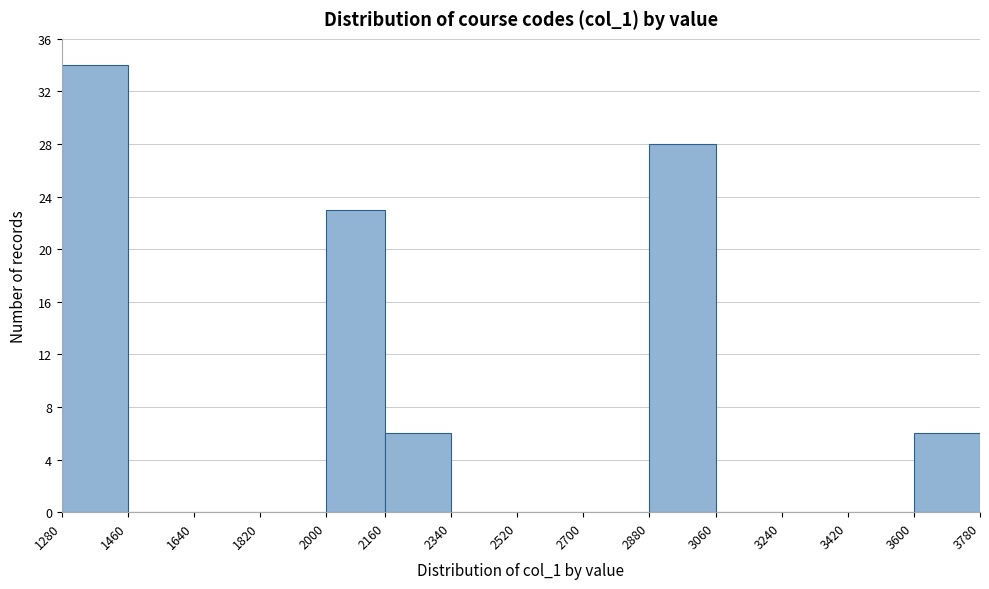

Reading left to right, transcribe this chart: for each bar, give the range it covers on the x-axis and its height. The values are not printed on the chart, so give them approximately, as read against the axis.

1280 to 1460: 34
1460 to 1640: 0
1640 to 1820: 0
1820 to 2000: 0
2000 to 2160: 23
2160 to 2340: 6
2340 to 2520: 0
2520 to 2700: 0
2700 to 2880: 0
2880 to 3060: 28
3060 to 3240: 0
3240 to 3420: 0
3420 to 3600: 0
3600 to 3780: 6